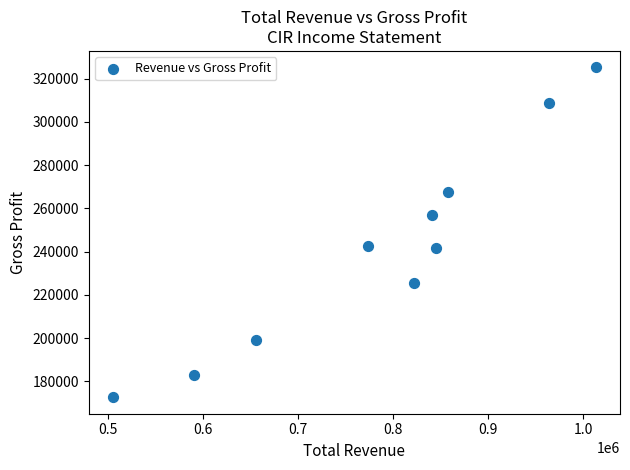

What is the average X value?

787030